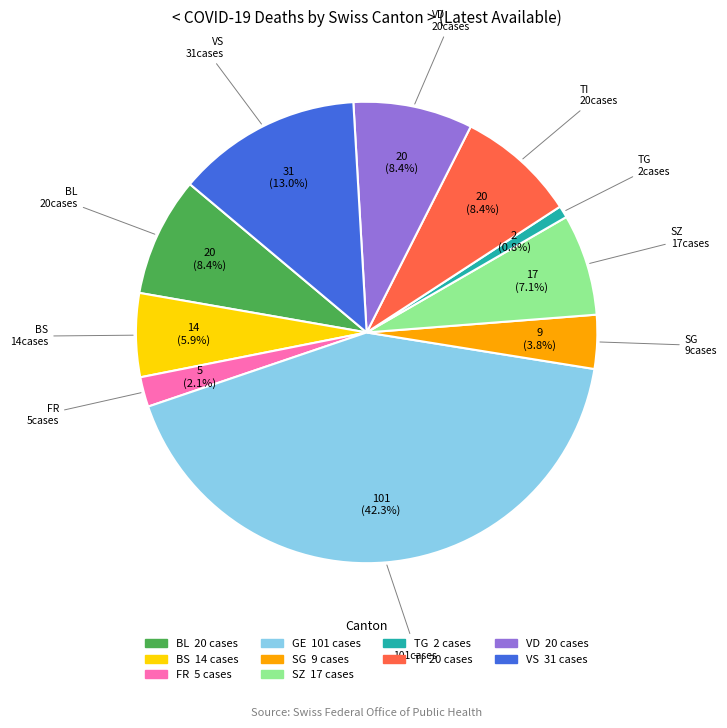

Is there a majority slice in this chart?

No